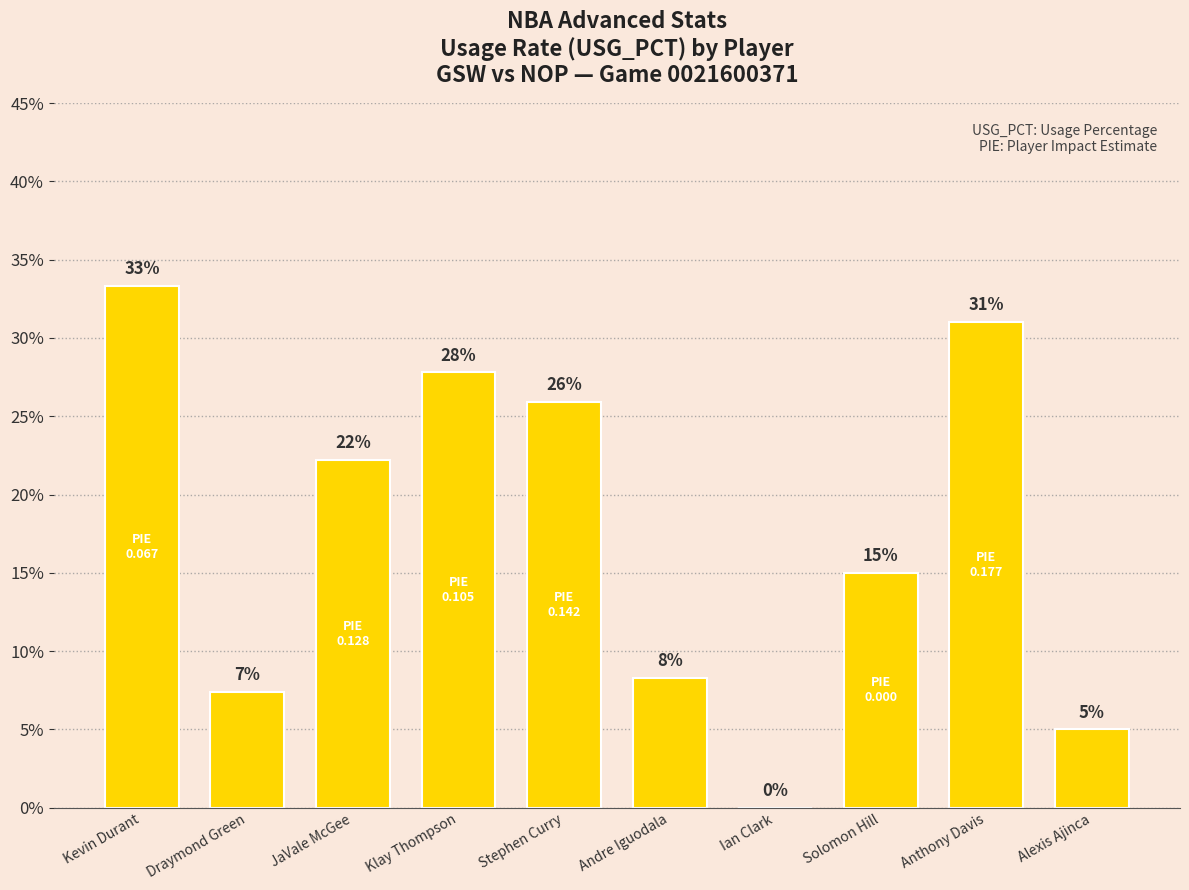

Which label corresponds to the largest value in the chart?

Kevin Durant